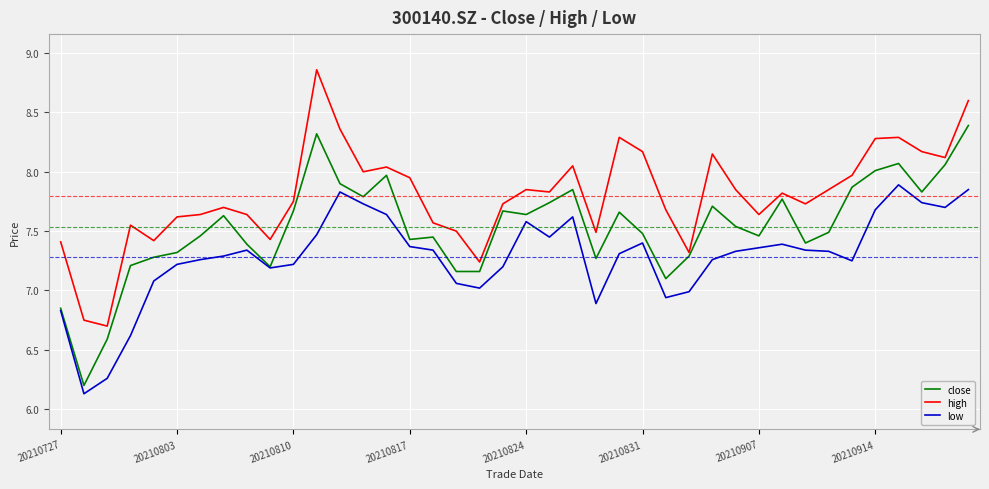

What is the minimum value shown in the chart?

6.1